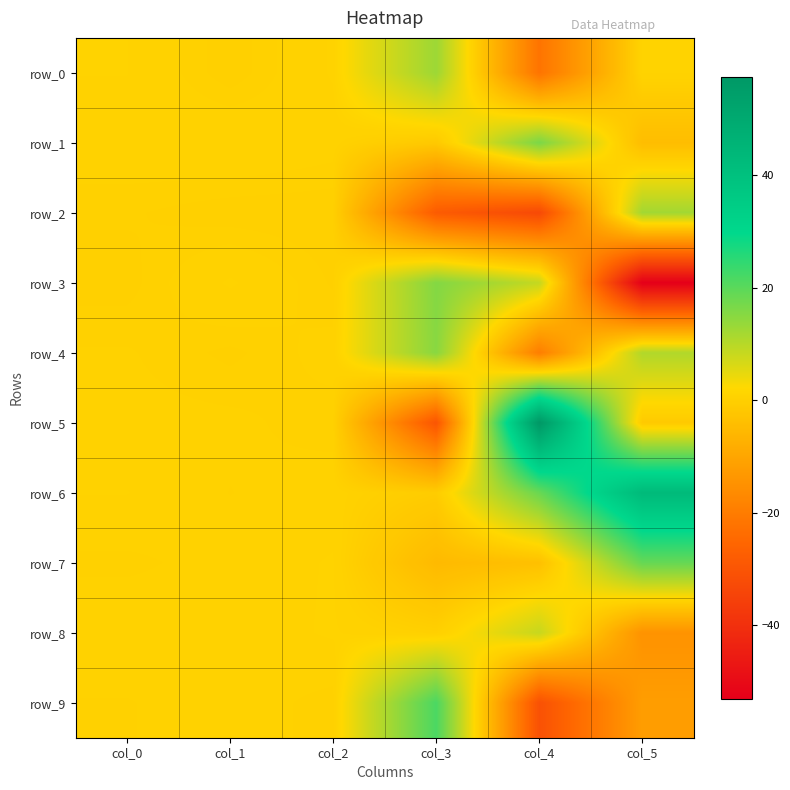

Reading left to right, what are all the values shown in this chart?

row_0: col_0=0.9	col_1=0.1	col_2=1.0	col_3=12.8	col_4=-22.1	col_5=1.0
row_1: col_0=0.7	col_1=0.9	col_2=0.6	col_3=-1.5	col_4=16.5	col_5=-4.3
row_2: col_0=0.3	col_1=0.1	col_2=0.1	col_3=-28.2	col_4=-33.1	col_5=12.2
row_3: col_0=0.1	col_1=1.0	col_2=0.2	col_3=15.6	col_4=8.6	col_5=-53.1
row_4: col_0=0.5	col_1=0.2	col_2=0.6	col_3=15.0	col_4=-19.6	col_5=10.6
row_5: col_0=0.6	col_1=0.6	col_2=0.3	col_3=-29.9	col_4=57.5	col_5=-1.2
row_6: col_0=0.9	col_1=0.5	col_2=0.7	col_3=-0.7	col_4=18.4	col_5=42.7
row_7: col_0=0.4	col_1=0.6	col_2=0.9	col_3=-5.1	col_4=-3.6	col_5=18.8
row_8: col_0=0.8	col_1=0.6	col_2=1.0	col_3=0.2	col_4=8.3	col_5=-14.5
row_9: col_0=0.4	col_1=0.7	col_2=0.3	col_3=21.7	col_4=-31.0	col_5=-12.1